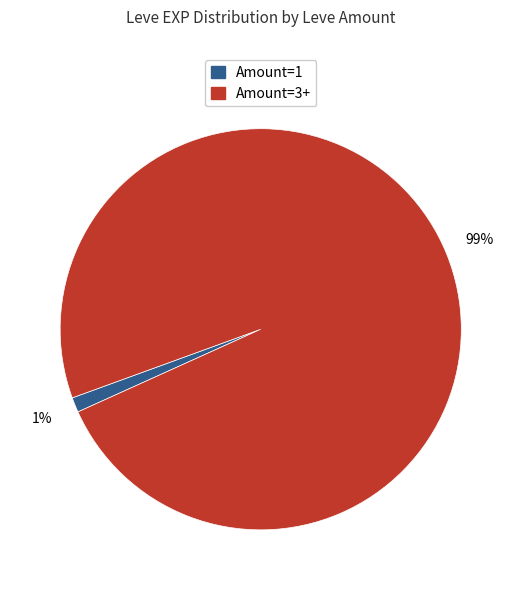

How many segments does this pie chart have?

2